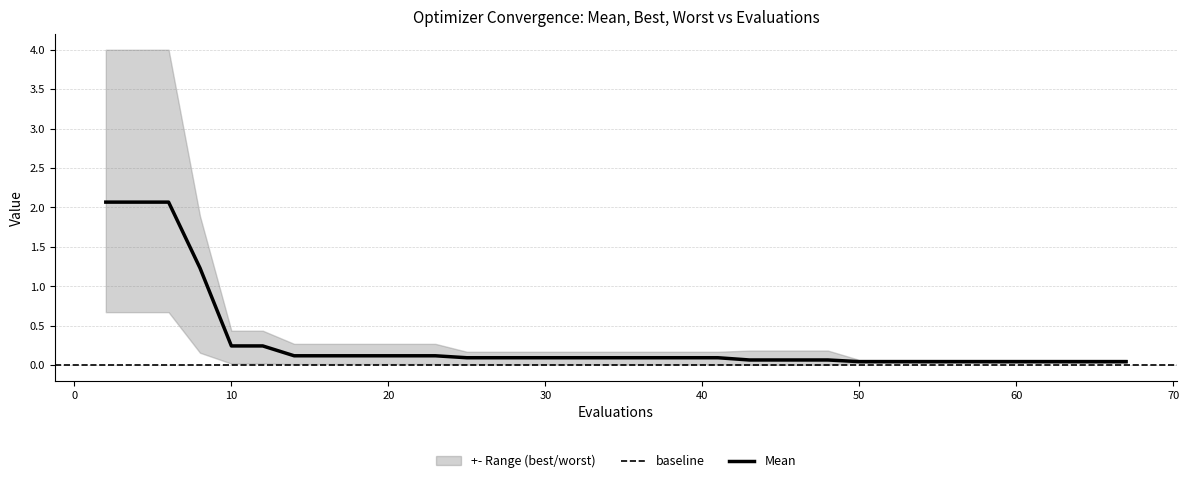

Reading left to right, extract all data points from this chart.

mean: 0=2.1	1=2.1	2=2.1	3=1.2	4=0.2	5=0.2	6=0.1	7=0.1	8=0.1	9=0.1	10=0.1	11=0.1	12=0.1	13=0.1	14=0.1	15=0.1	16=0.1	17=0.1	18=0.1	19=0.1	20=0.1	21=0.1	22=0.1	23=0.1	24=0.1	25=0.1	26=0.1	27=0.0	28=0.0	29=0.0	30=0.0	31=0.0	32=0.0	33=0.0	34=0.0	35=0.0	36=0.0	37=0.0	38=0.0	39=0.0
best: 0=0.7	1=0.7	2=0.7	3=0.2	4=0.0	5=0.0	6=0.0	7=0.0	8=0.0	9=0.0	10=0.0	11=0.0	12=0.0	13=0.0	14=0.0	15=0.0	16=0.0	17=0.0	18=0.0	19=0.0	20=0.0	21=0.0	22=0.0	23=0.0	24=0.0	25=0.0	26=0.0	27=0.0	28=0.0	29=0.0	30=0.0	31=0.0	32=0.0	33=0.0	34=0.0	35=0.0	36=0.0	37=0.0	38=0.0	39=0.0
worst: 0=4.0	1=4.0	2=4.0	3=1.9	4=0.4	5=0.4	6=0.3	7=0.3	8=0.3	9=0.3	10=0.3	11=0.3	12=0.2	13=0.2	14=0.2	15=0.2	16=0.2	17=0.2	18=0.2	19=0.2	20=0.2	21=0.2	22=0.2	23=0.2	24=0.2	25=0.2	26=0.2	27=0.1	28=0.1	29=0.1	30=0.1	31=0.1	32=0.1	33=0.1	34=0.1	35=0.1	36=0.1	37=0.1	38=0.1	39=0.1